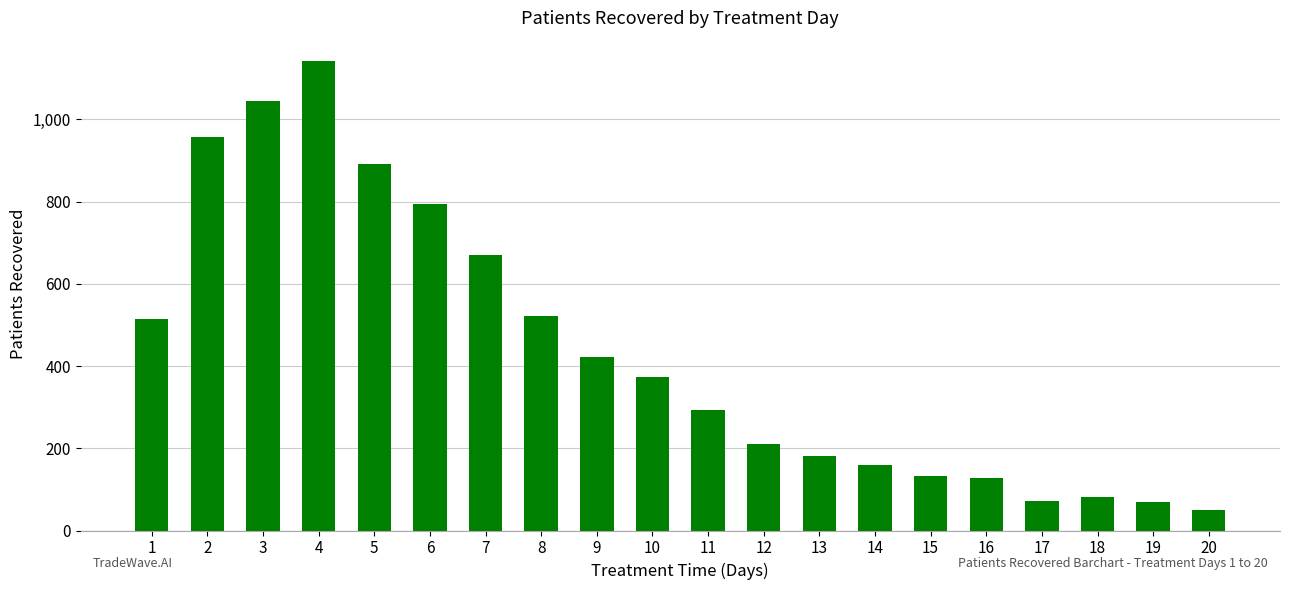

What is the approximate value at 4?

1141